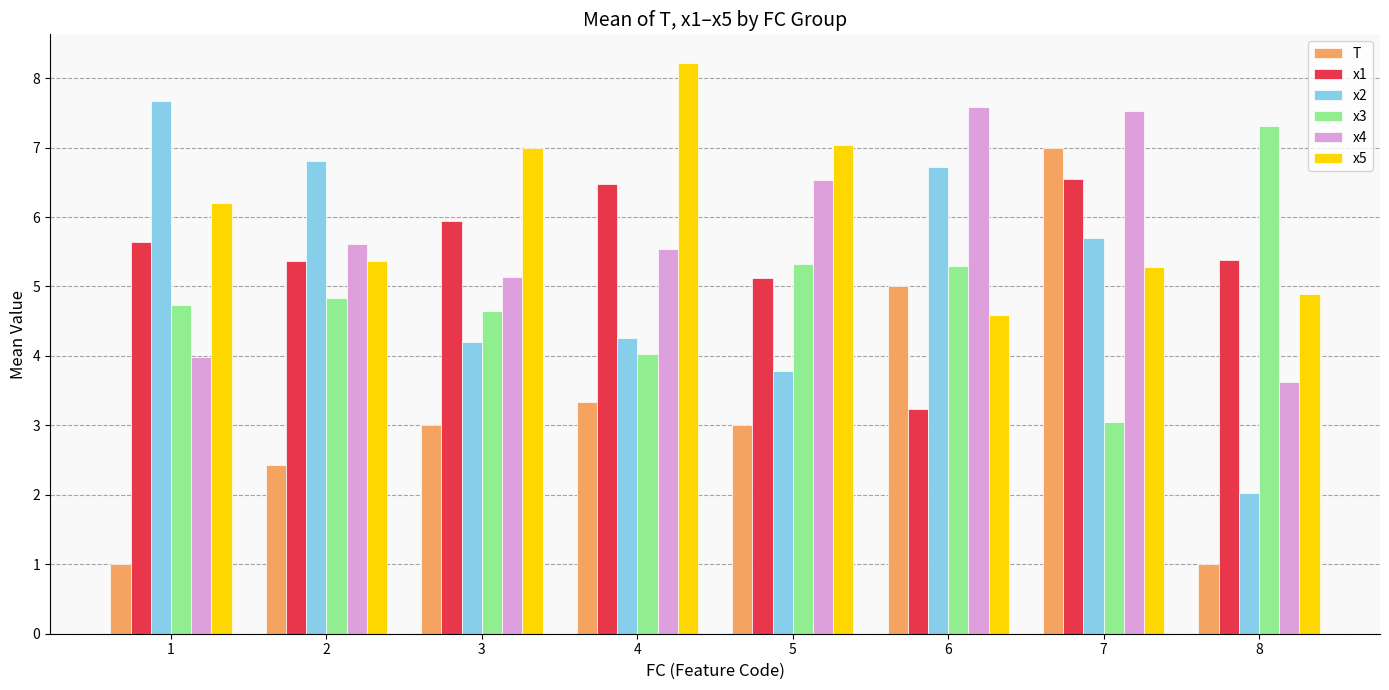

What value does the x5 series have at 8?

4.9